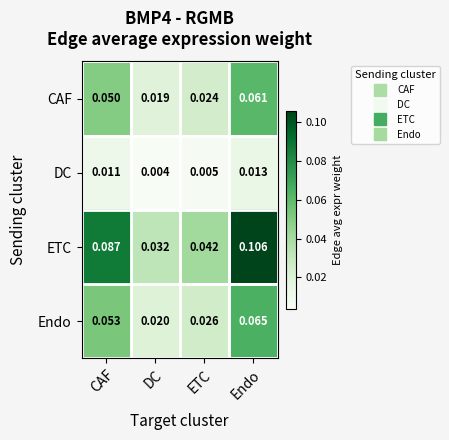

Which series has the widest spread of values?

ETC